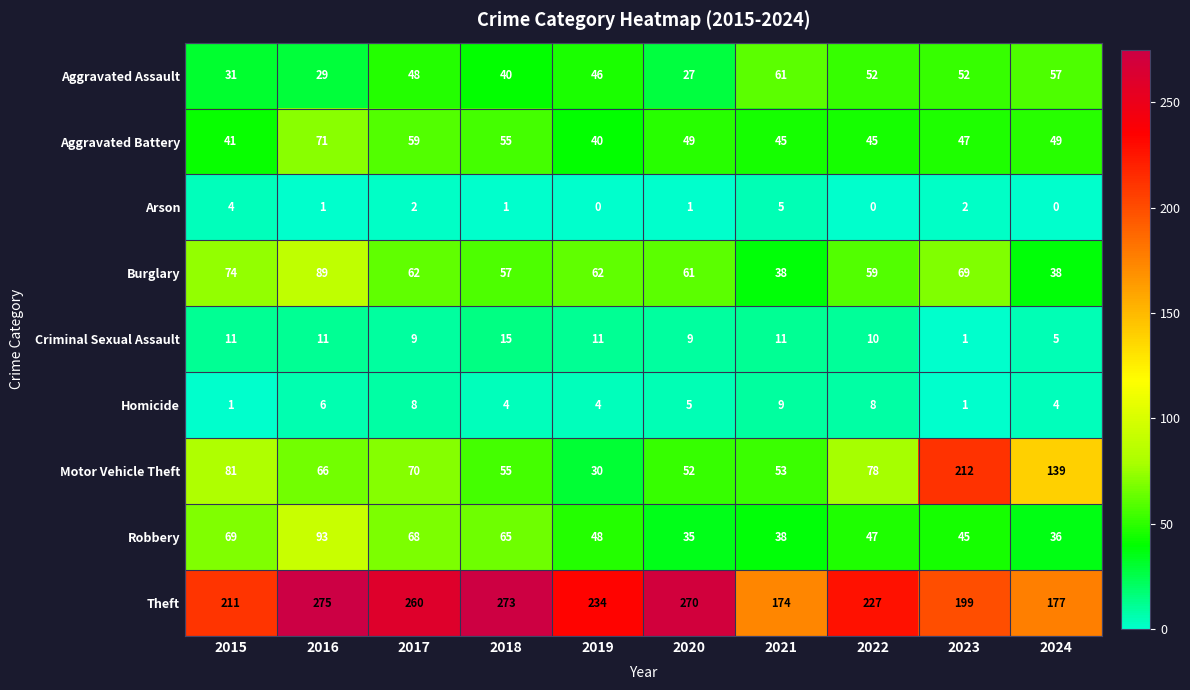

List the labels in order of Theft value, largest first.

2016, 2018, 2020, 2017, 2019, 2022, 2015, 2023, 2024, 2021